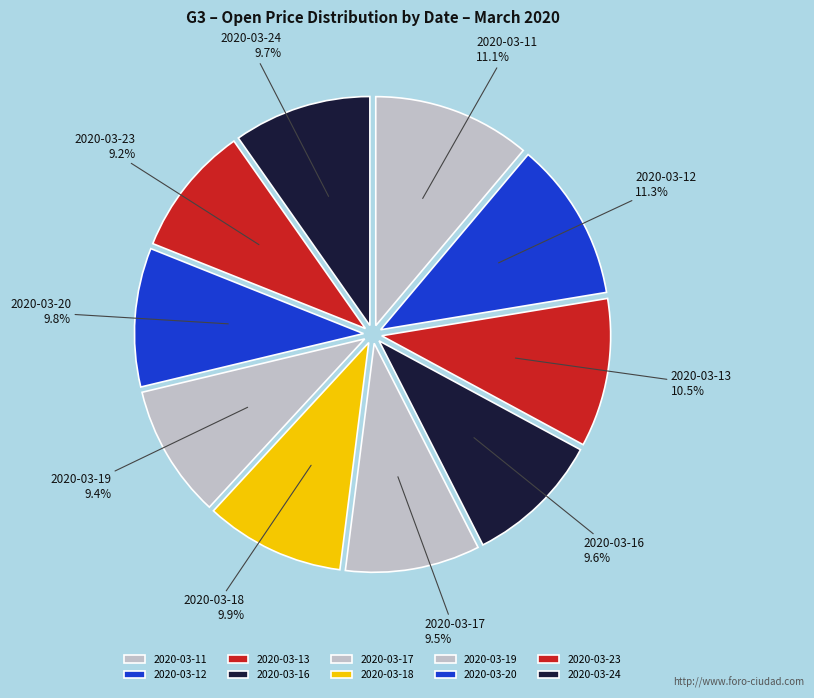

What is the ratio of the value at 2020-03-11 to the value at 2020-03-24?

1.1